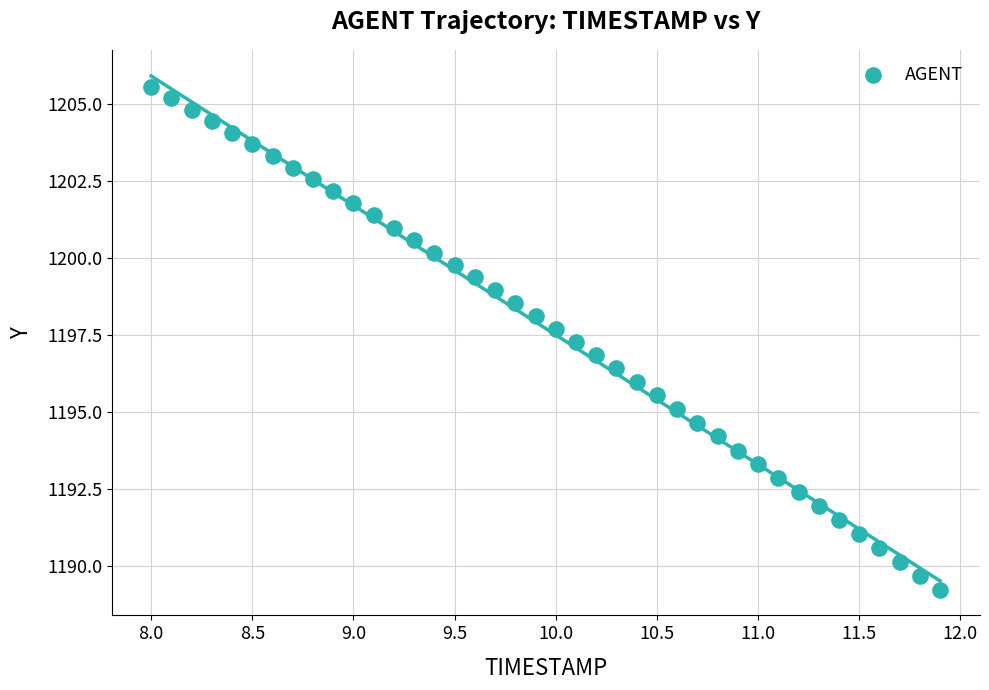

What is the range of X values (max minus min)?

3.9